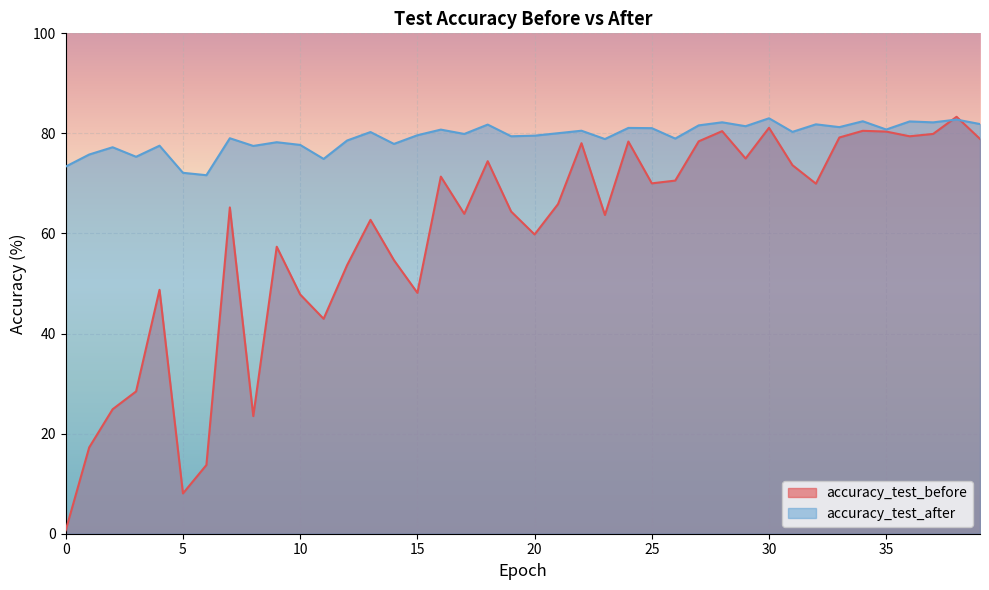

How many distinct data groups are displayed?

2